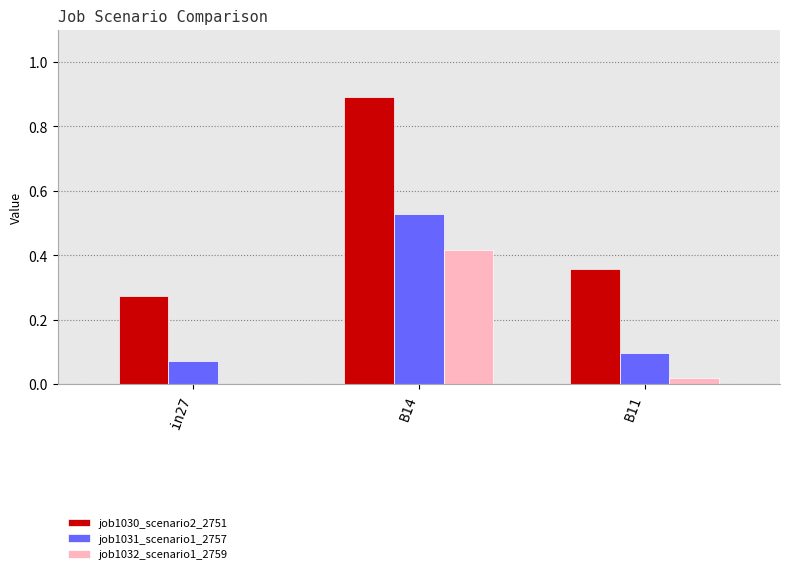

What is the highest value of the job1030_scenario2_2751 series?

0.9